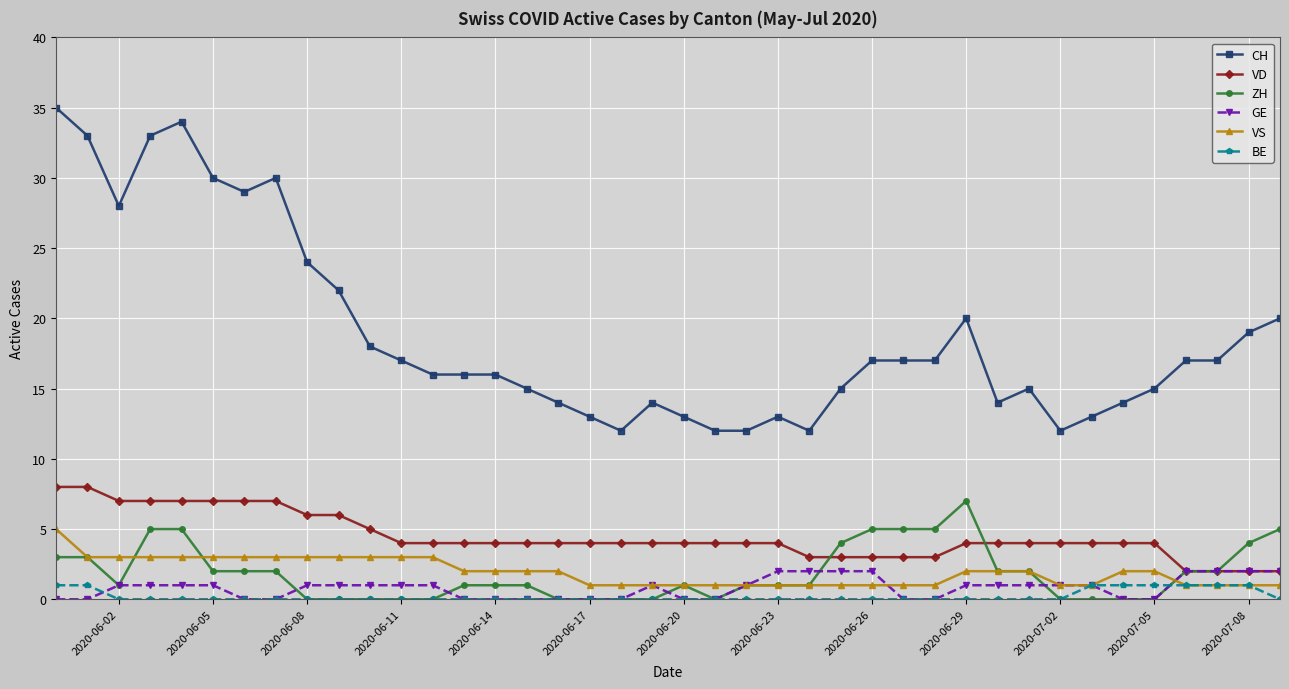

Does the chart display data point markers on the line(s)?

Yes